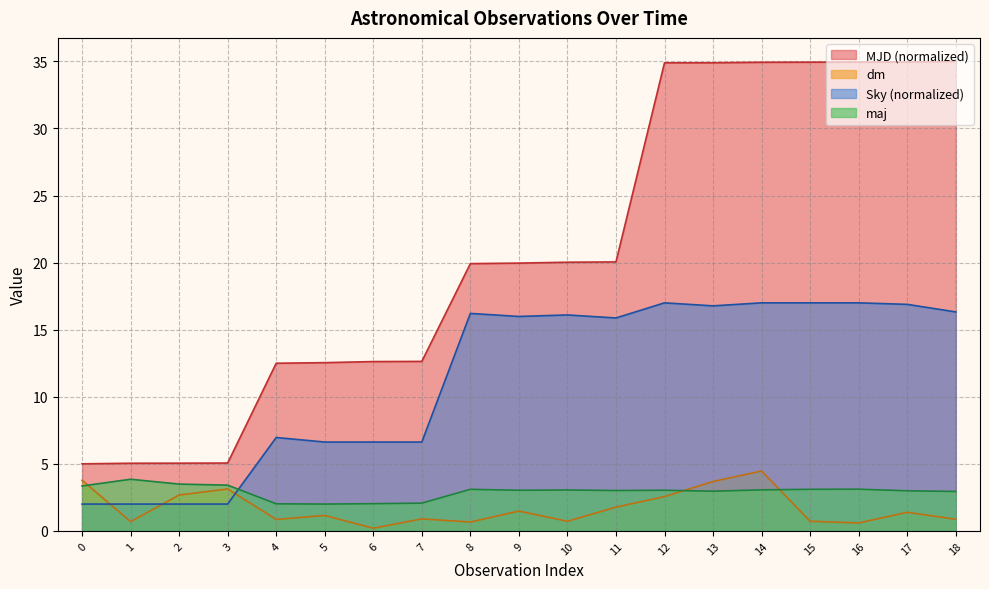

What is the value of the MJD point at the 2nd from the left?

5.0